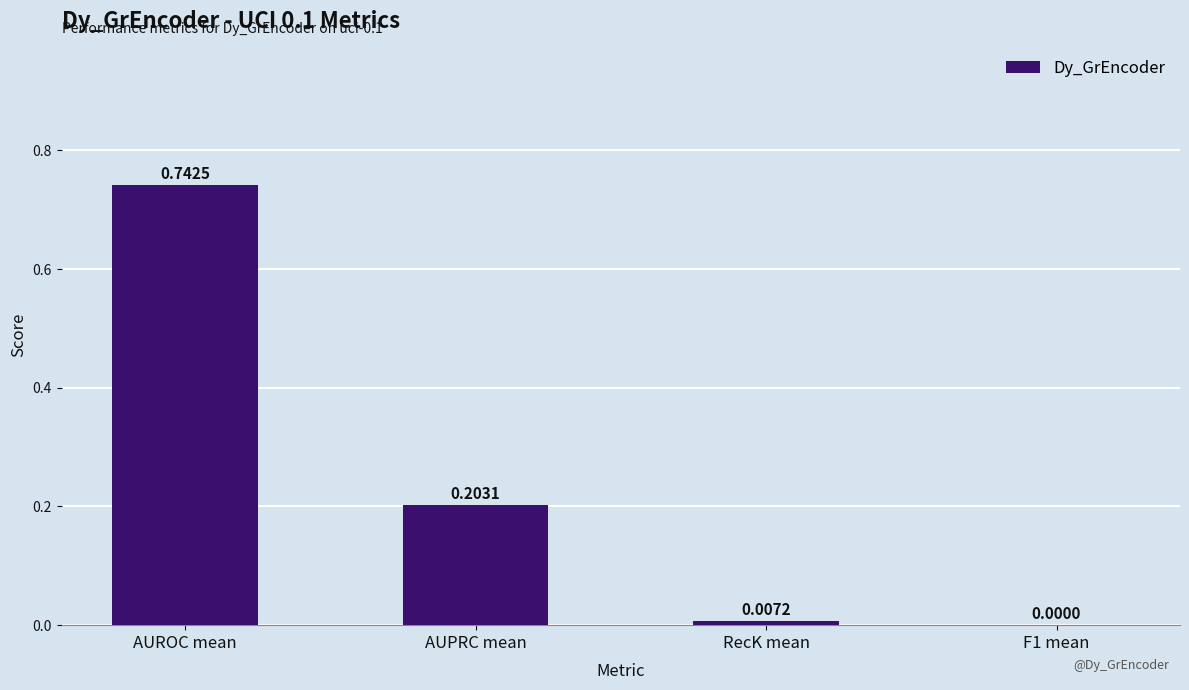

At which category does the chart reach its peak across all series?

AUROC mean